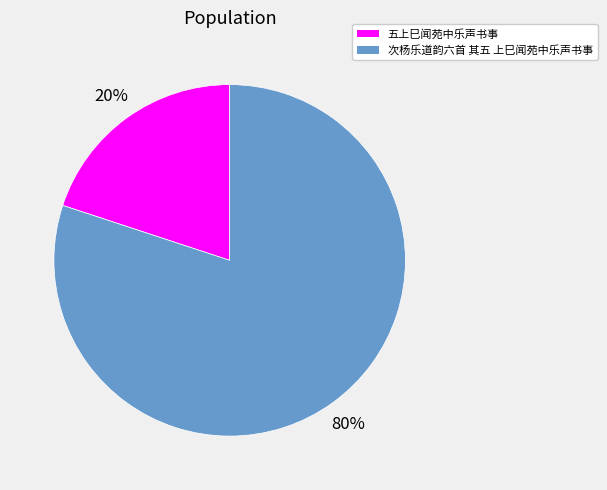

To the nearest percent, what is the difference between the largest and smallest slice percentages?

60%